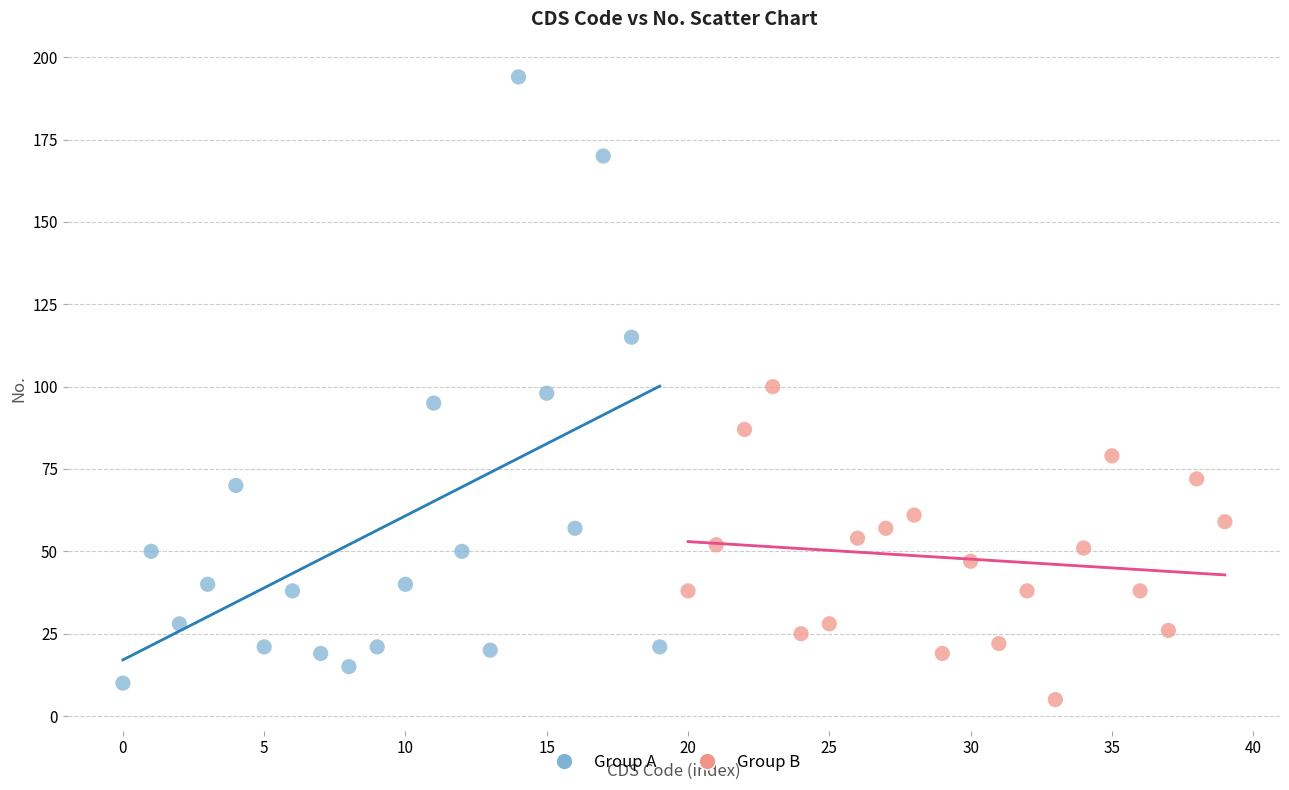

What are all the series names shown in the legend?

Group A, Group B